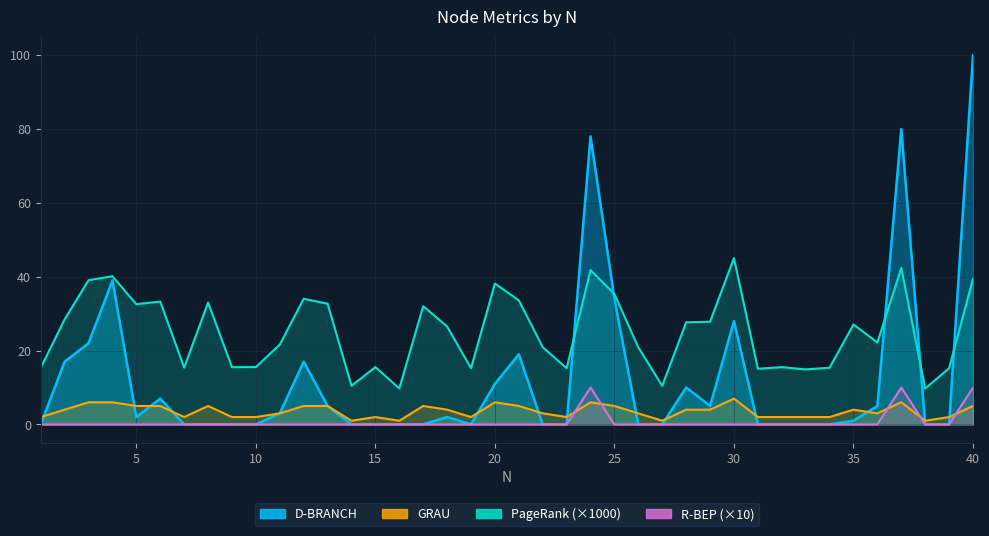

Where is PageRank nearest to the value 27?

35